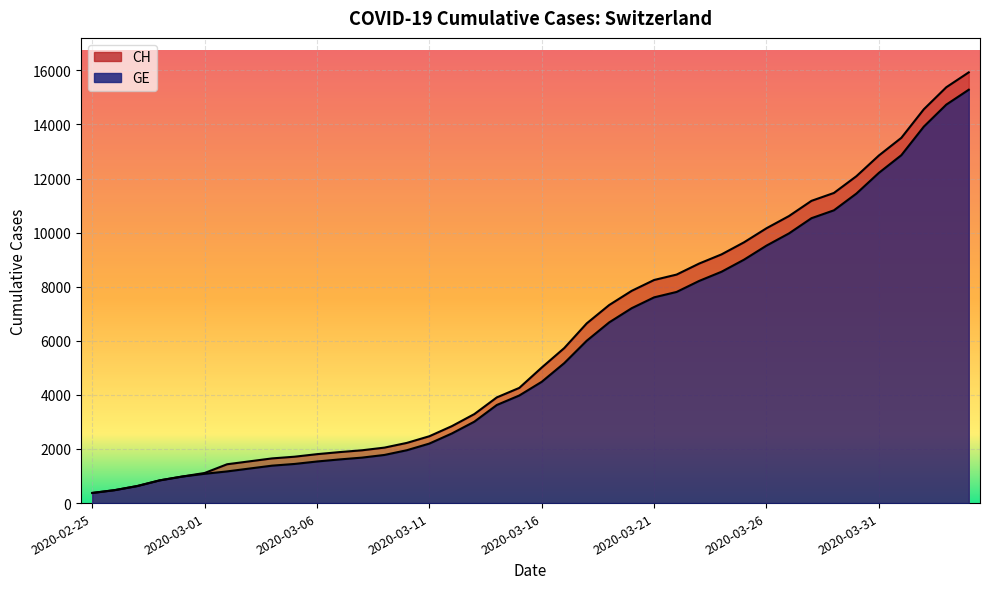

Reading left to right, transcribe all the data shown in this chart.

CH: 2020-02-25=375	2020-02-26=479	2020-02-27=630	2020-02-28=840	2020-02-29=981	2020-03-01=1113	2020-03-02=1436	2020-03-03=1544	2020-03-04=1652	2020-03-05=1715	2020-03-06=1809	2020-03-07=1885	2020-03-08=1952	2020-03-09=2051	2020-03-10=2226	2020-03-11=2472	2020-03-12=2845	2020-03-13=3291	2020-03-14=3908	2020-03-15=4259	2020-03-16=5012	2020-03-17=5731	2020-03-18=6644	2020-03-19=7323	2020-03-20=7847	2020-03-21=8249	2020-03-22=8449	2020-03-23=8855	2020-03-24=9196	2020-03-25=9642	2020-03-26=10162	2020-03-27=10613	2020-03-28=11175	2020-03-29=11467	2020-03-30=12086	2020-03-31=12852	2020-04-01=13505	2020-04-02=14561	2020-04-03=15375	2020-04-04=15926
GE: 2020-02-25=375	2020-02-26=479	2020-02-27=630	2020-02-28=840	2020-02-29=981	2020-03-01=1083	2020-03-02=1171	2020-03-03=1278	2020-03-04=1384	2020-03-05=1447	2020-03-06=1538	2020-03-07=1614	2020-03-08=1681	2020-03-09=1780	2020-03-10=1955	2020-03-11=2201	2020-03-12=2574	2020-03-13=3010	2020-03-14=3627	2020-03-15=3978	2020-03-16=4485	2020-03-17=5174	2020-03-18=6002	2020-03-19=6681	2020-03-20=7205	2020-03-21=7607	2020-03-22=7807	2020-03-23=8213	2020-03-24=8554	2020-03-25=9000	2020-03-26=9520	2020-03-27=9971	2020-03-28=10533	2020-03-29=10825	2020-03-30=11444	2020-03-31=12210	2020-04-01=12863	2020-04-02=13919	2020-04-03=14733	2020-04-04=15284